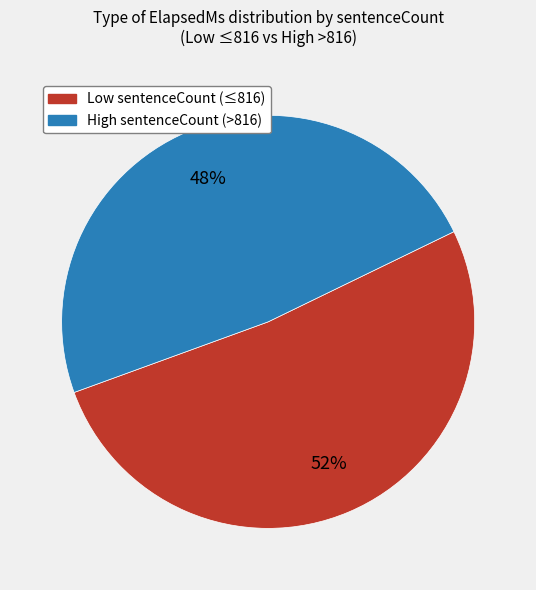

To the nearest percent, what is the average slice percentage?

50%